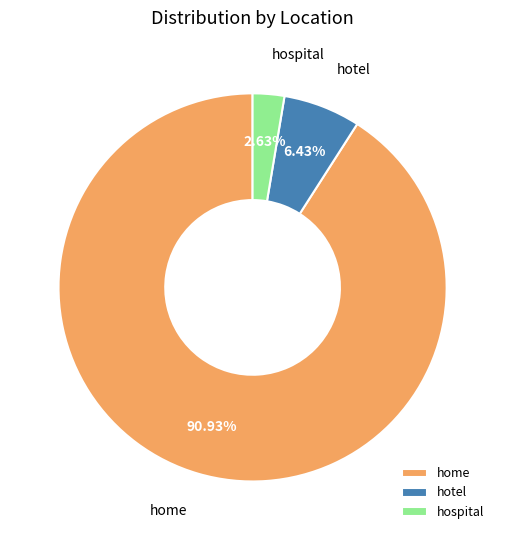

What portion of the pie excludes hotel?

93.6%